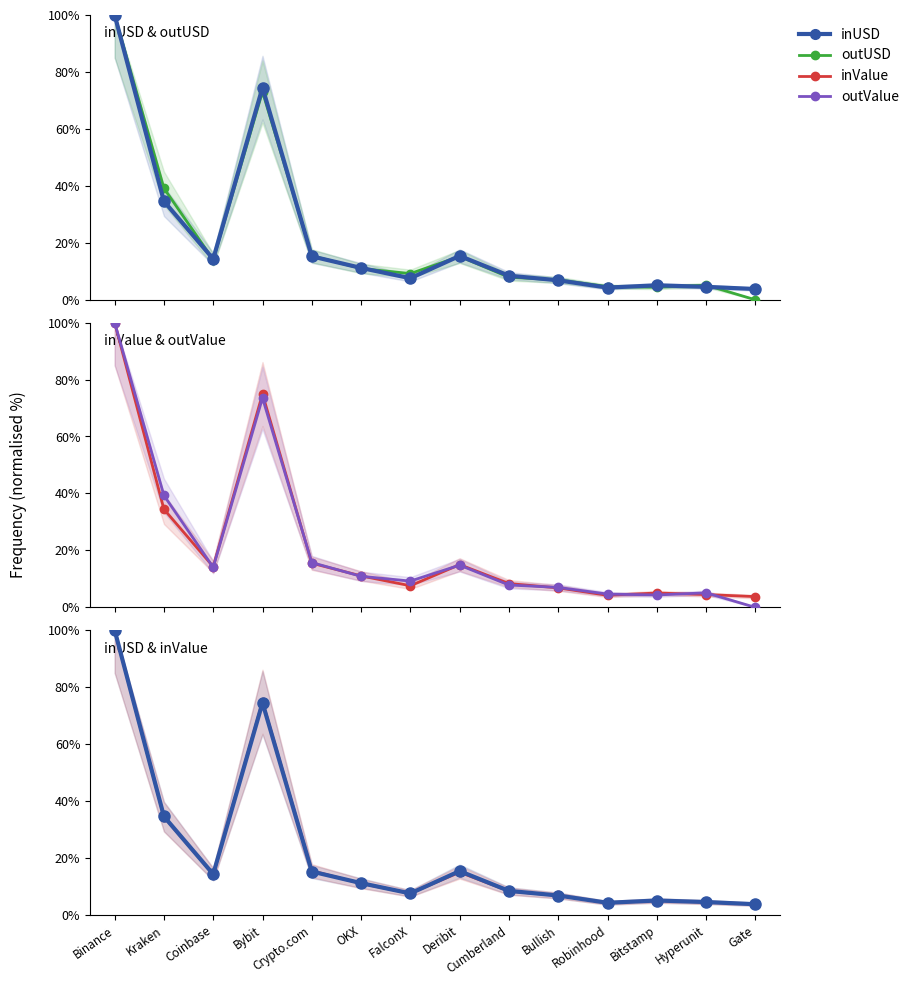

At Cumberland, list the series in order from smallest to largest.

outValue, outUSD, inValue, inUSD